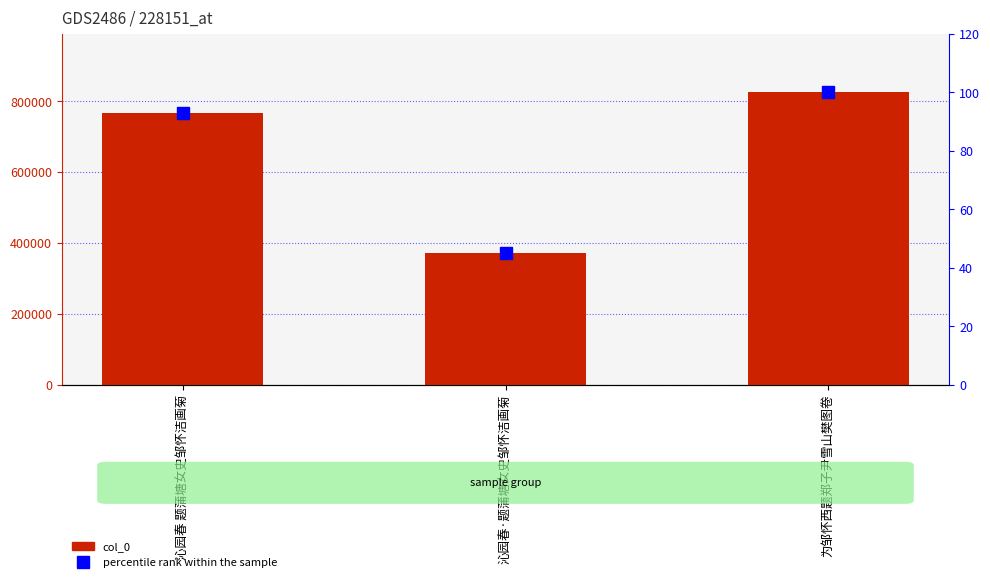

Read the percentile rank within the sample value at 沁园春 题蒲塘女史邹怀洁画菊.

92.8